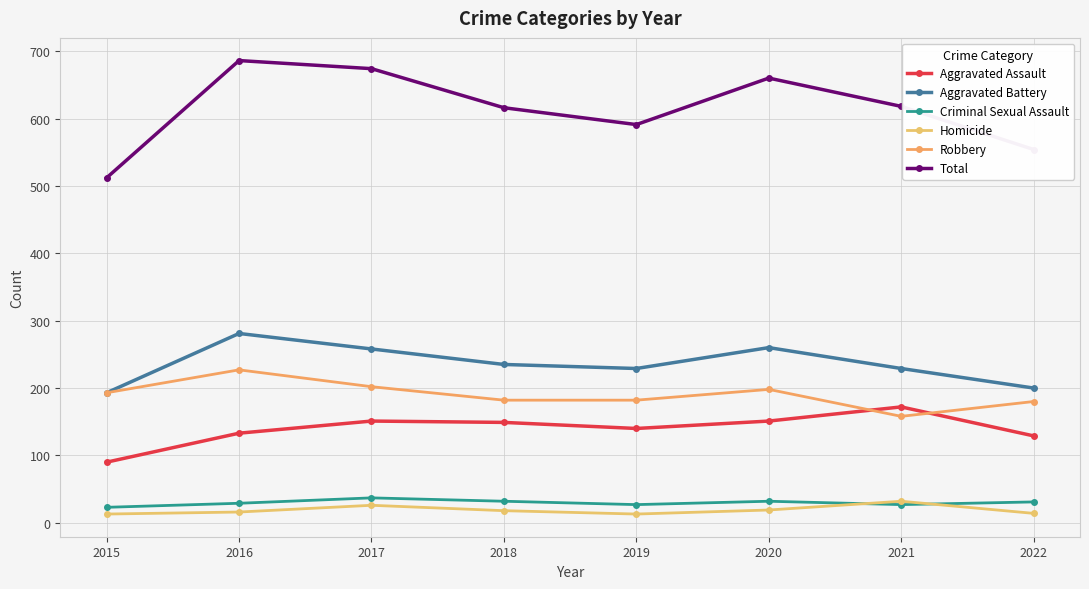

What is the difference between the second highest and minimum values in the Aggravated Battery series?

67